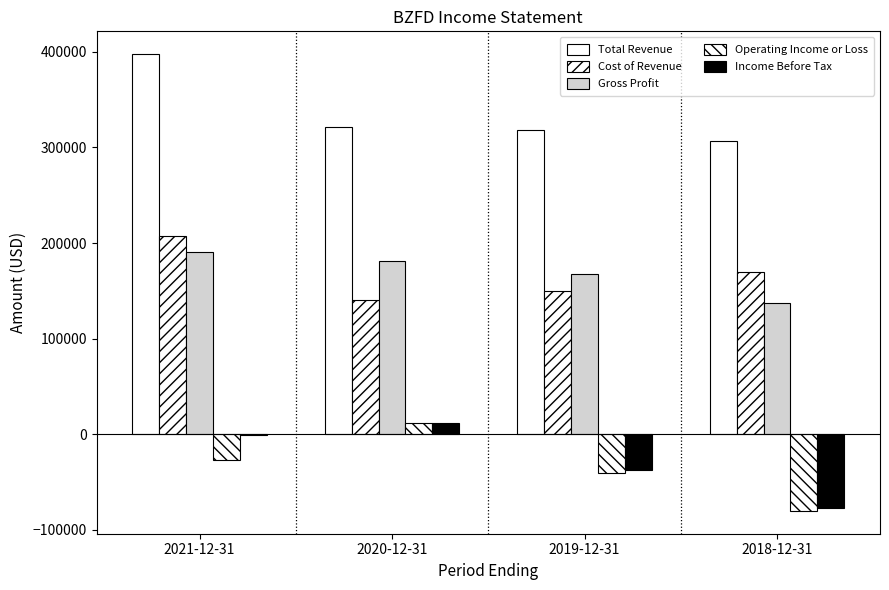

What is the minimum value shown in the chart?

-80100